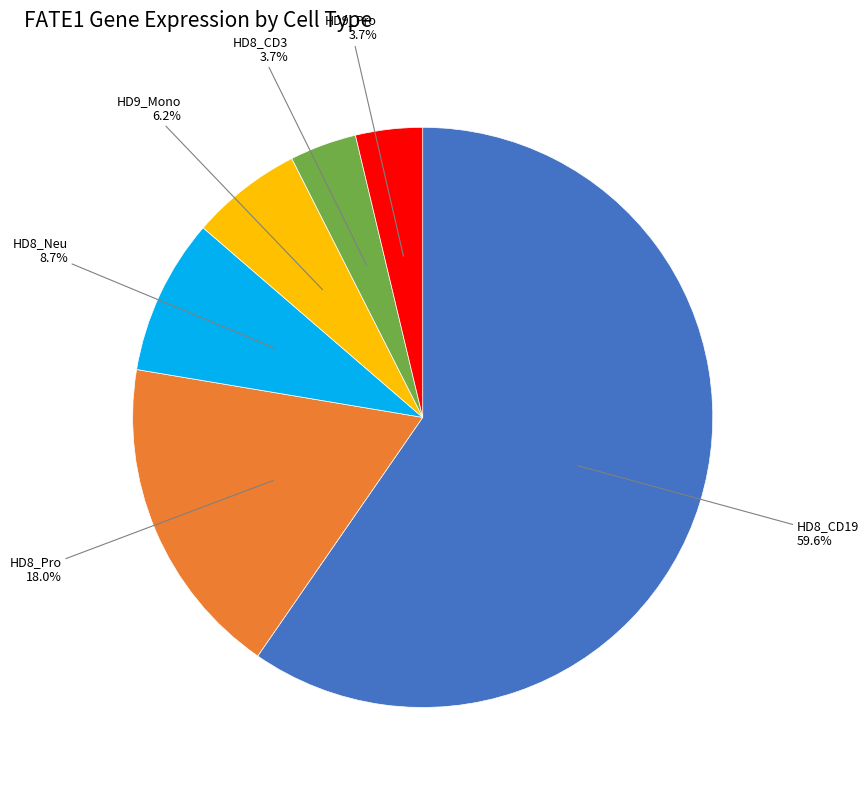

What is the majority slice?

HD8_CD19